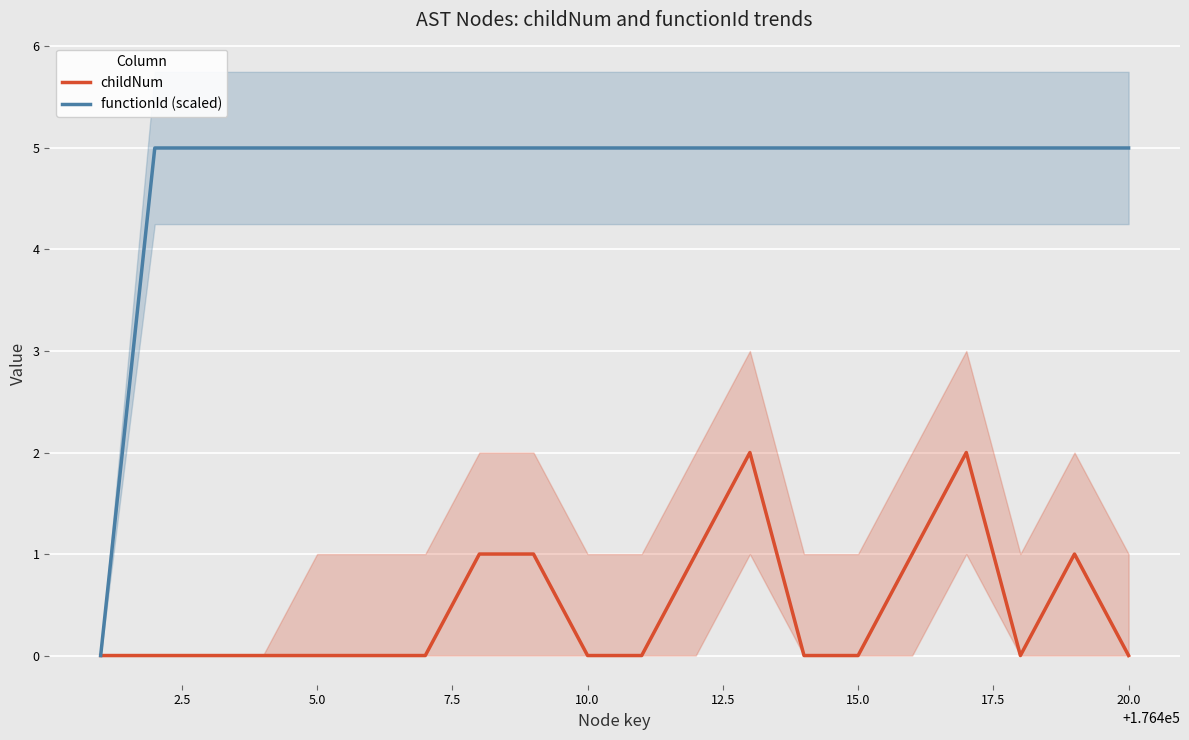

What are all the series names shown in the legend?

childNum, functionId (scaled)